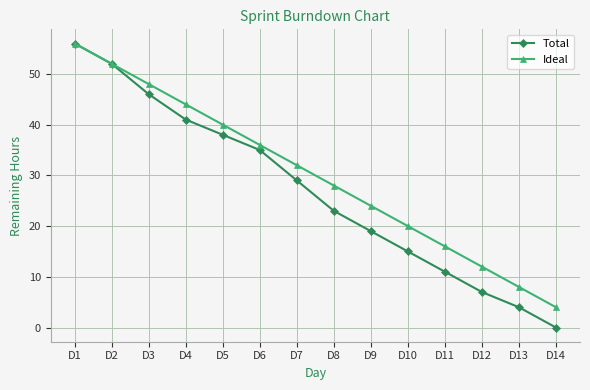

Reading left to right, extract all data points from this chart.

Total: D1=56	D2=52	D3=46	D4=41	D5=38	D6=35	D7=29	D8=23	D9=19	D10=15	D11=11	D12=7	D13=4	D14=0
Ideal: D1=56	D2=52	D3=48	D4=44	D5=40	D6=36	D7=32	D8=28	D9=24	D10=20	D11=16	D12=12	D13=8	D14=4